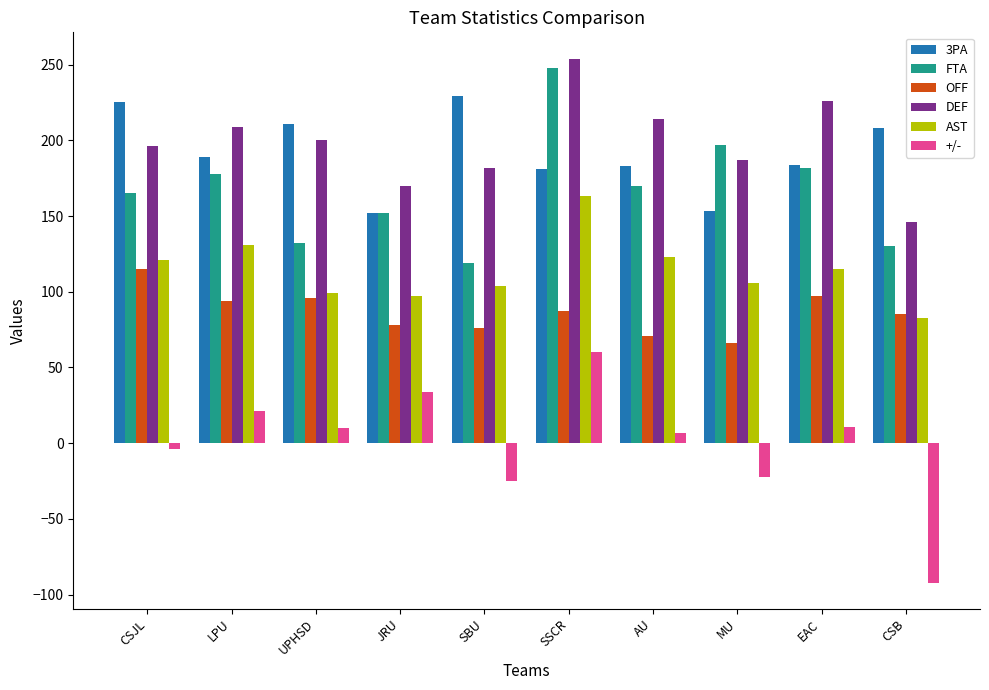

What is the minimum value for 3PA?

152